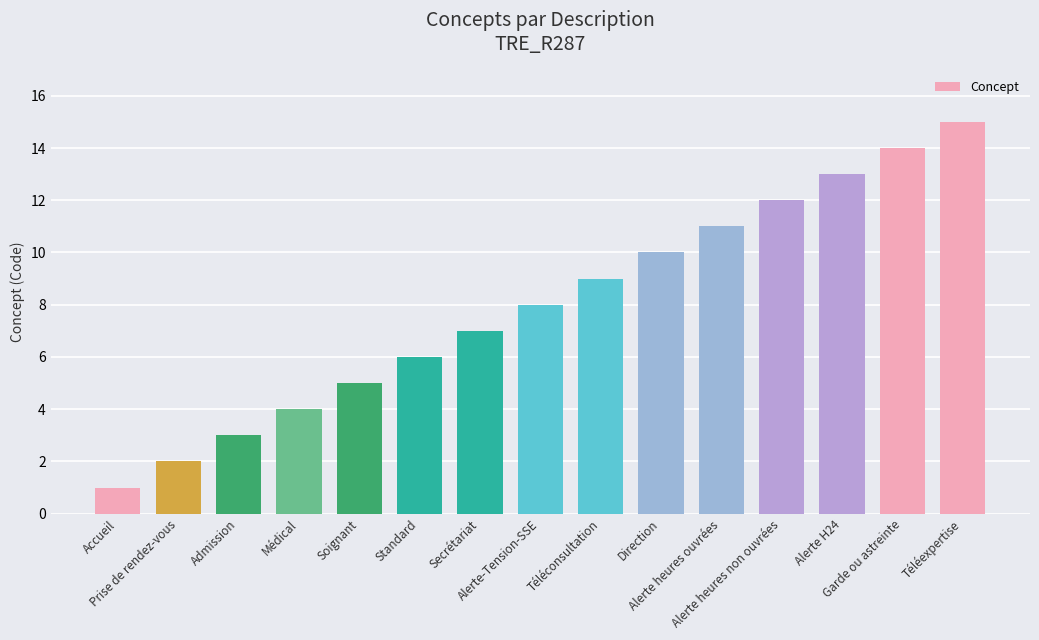

What is the change in value from Standard to Alerte heures ouvrées?

+5